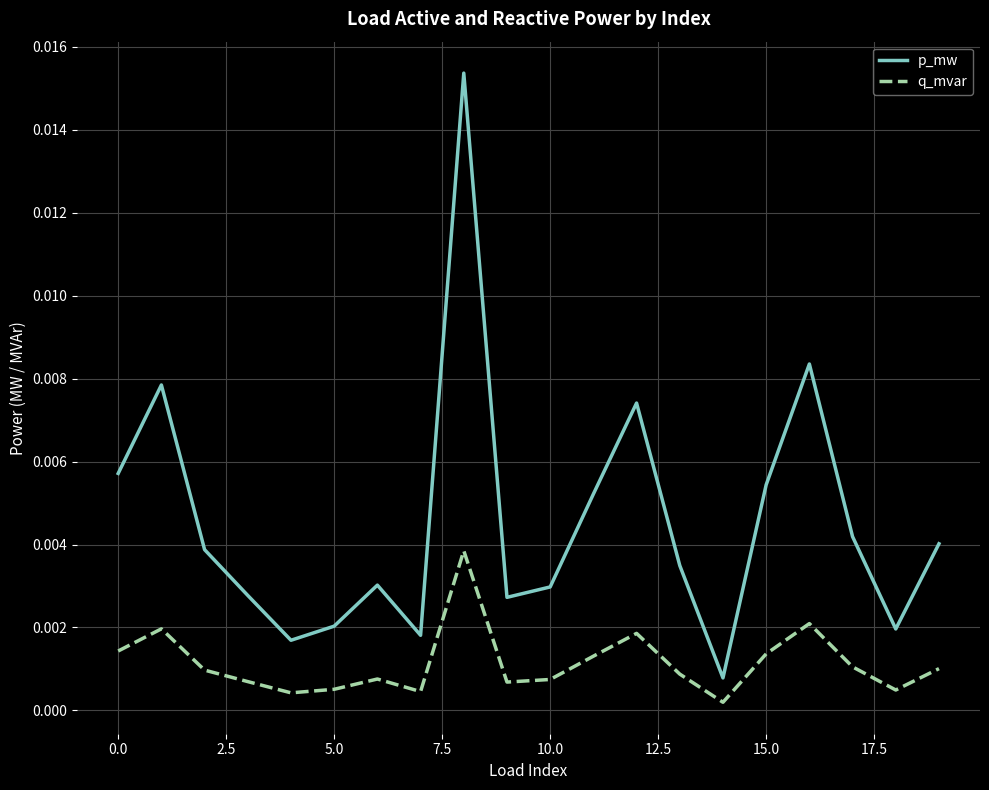

Does the chart display data point markers on the line(s)?

No